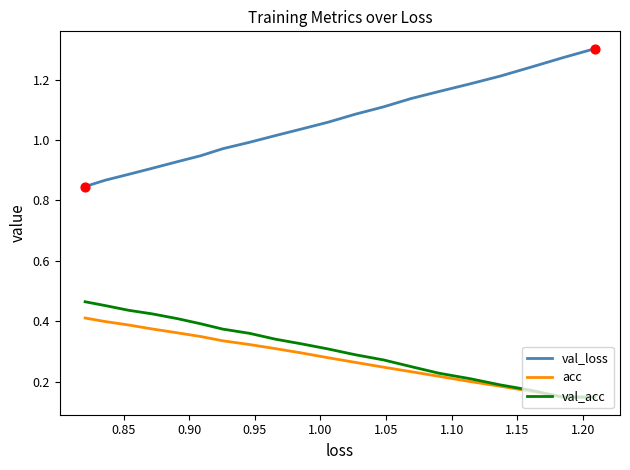

At how many categories does at least one series exceed 1?

12